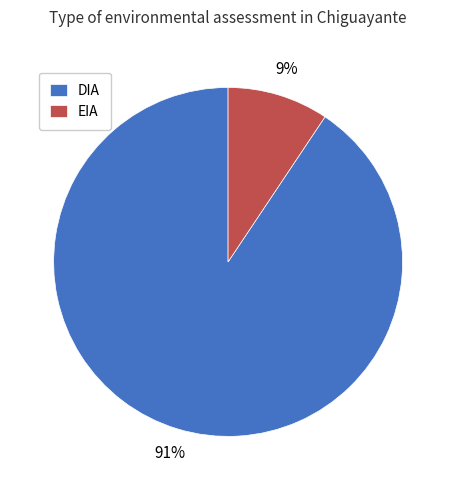

To the nearest percent, what percentage of the pie is DIA?

91%